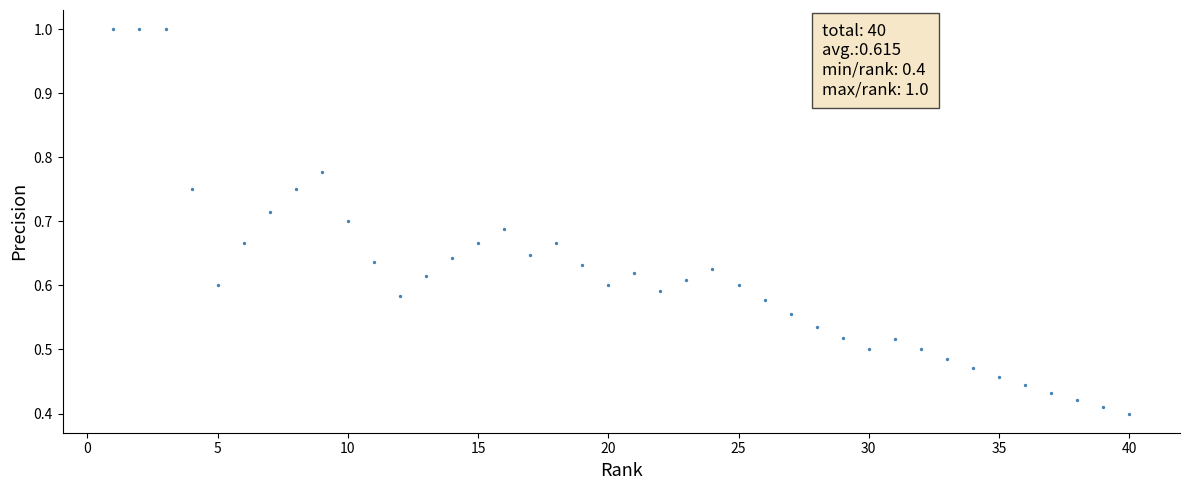

What is the range of X values (max minus min)?

39.0